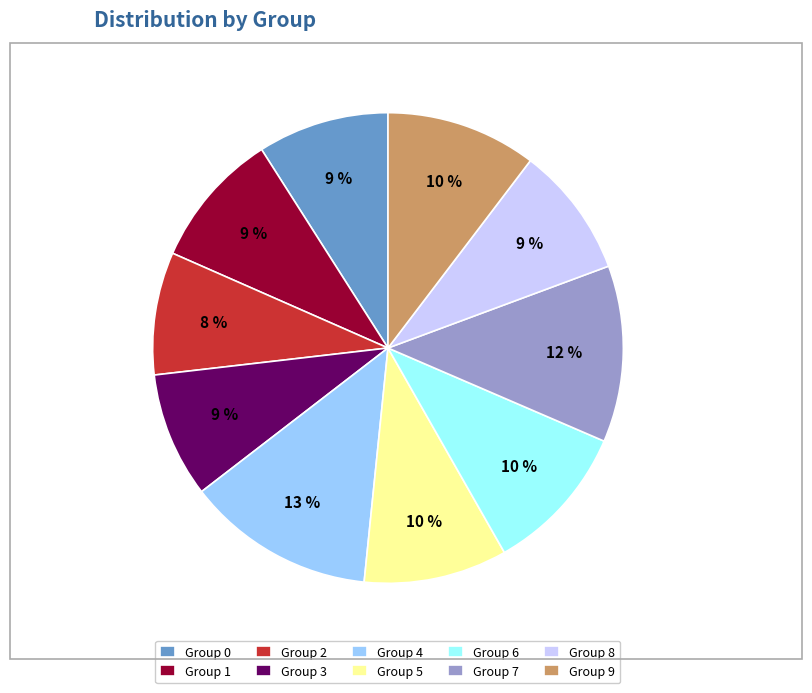

To the nearest percent, what is the average slice percentage?

10%